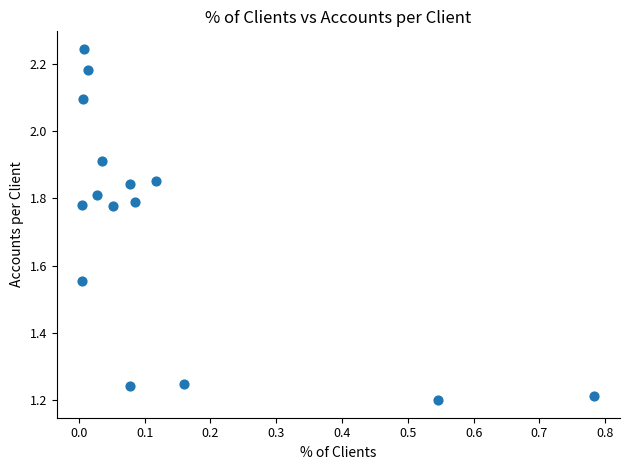

What is the range of X values (max minus min)?

0.8